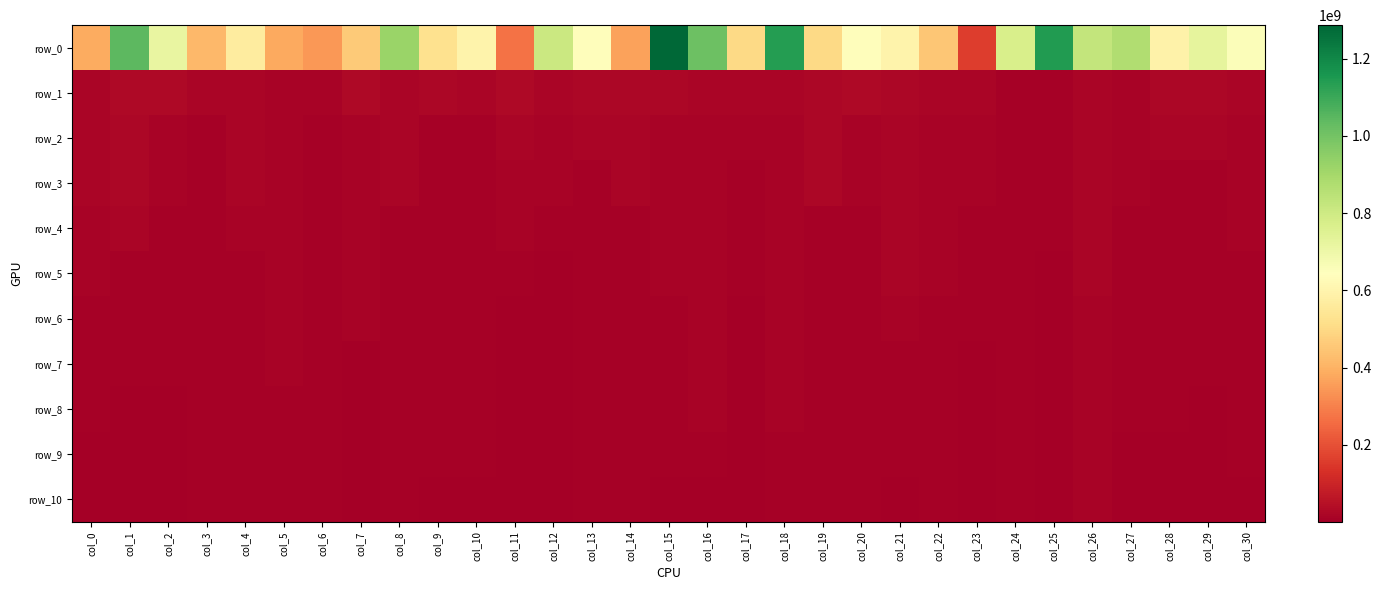

At which category does the chart reach its minimum across all series?

col_12